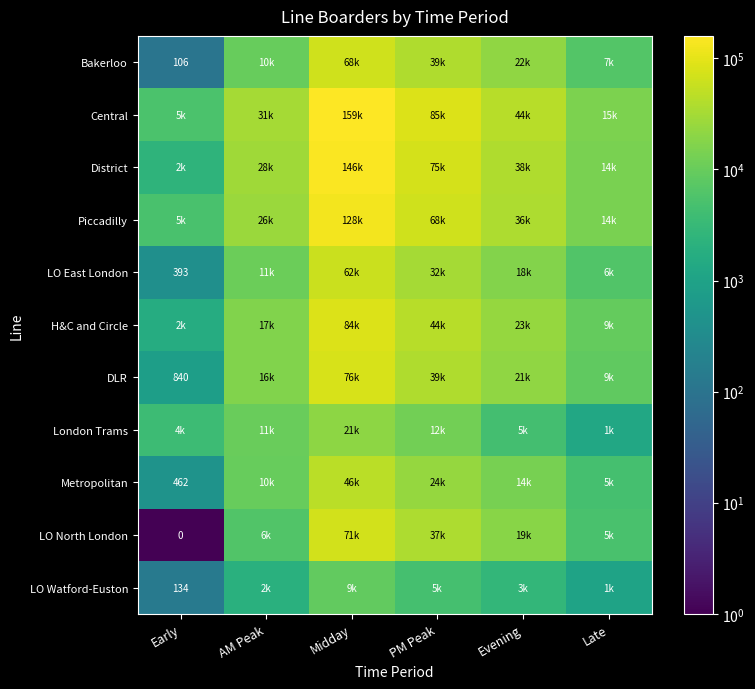

Which label corresponds to the largest value in the chart?

Midday